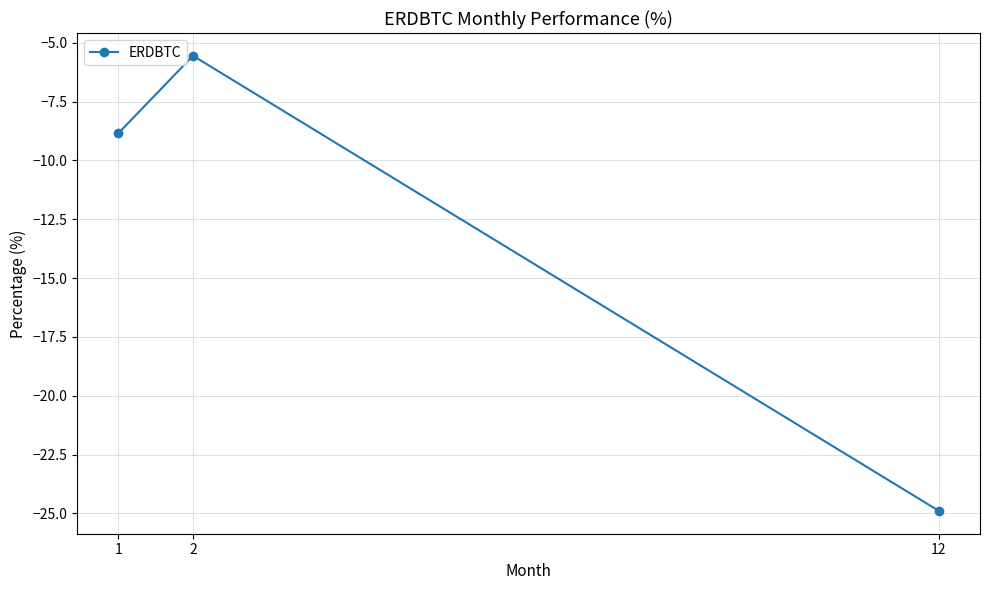

What is the difference between the values at 1 and 2?

3.3